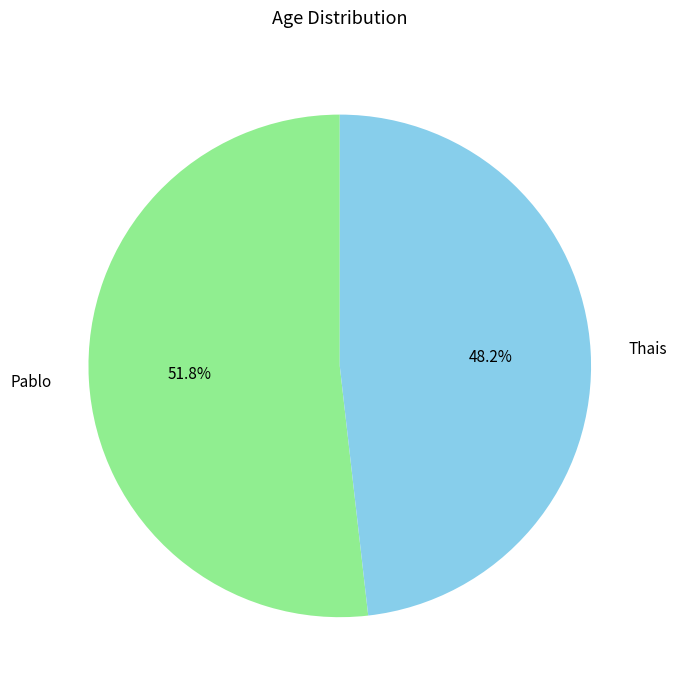

What is the ratio of the value at Pablo to the value at Thais?

1.1